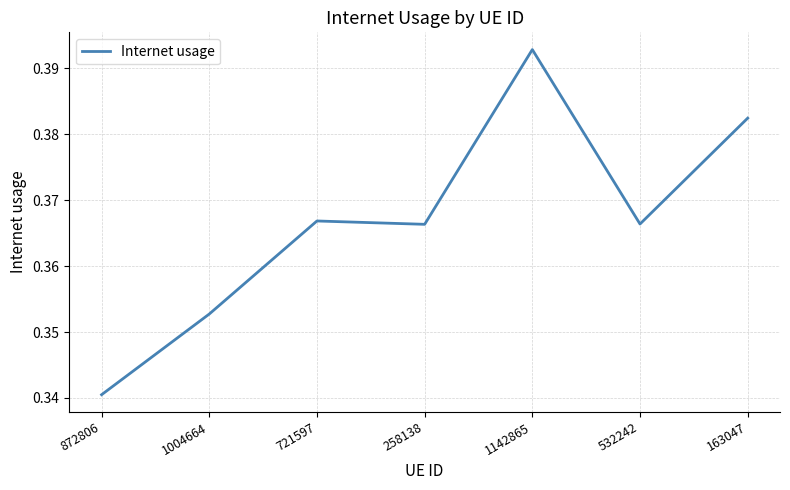

What position from the left is 163047?

7